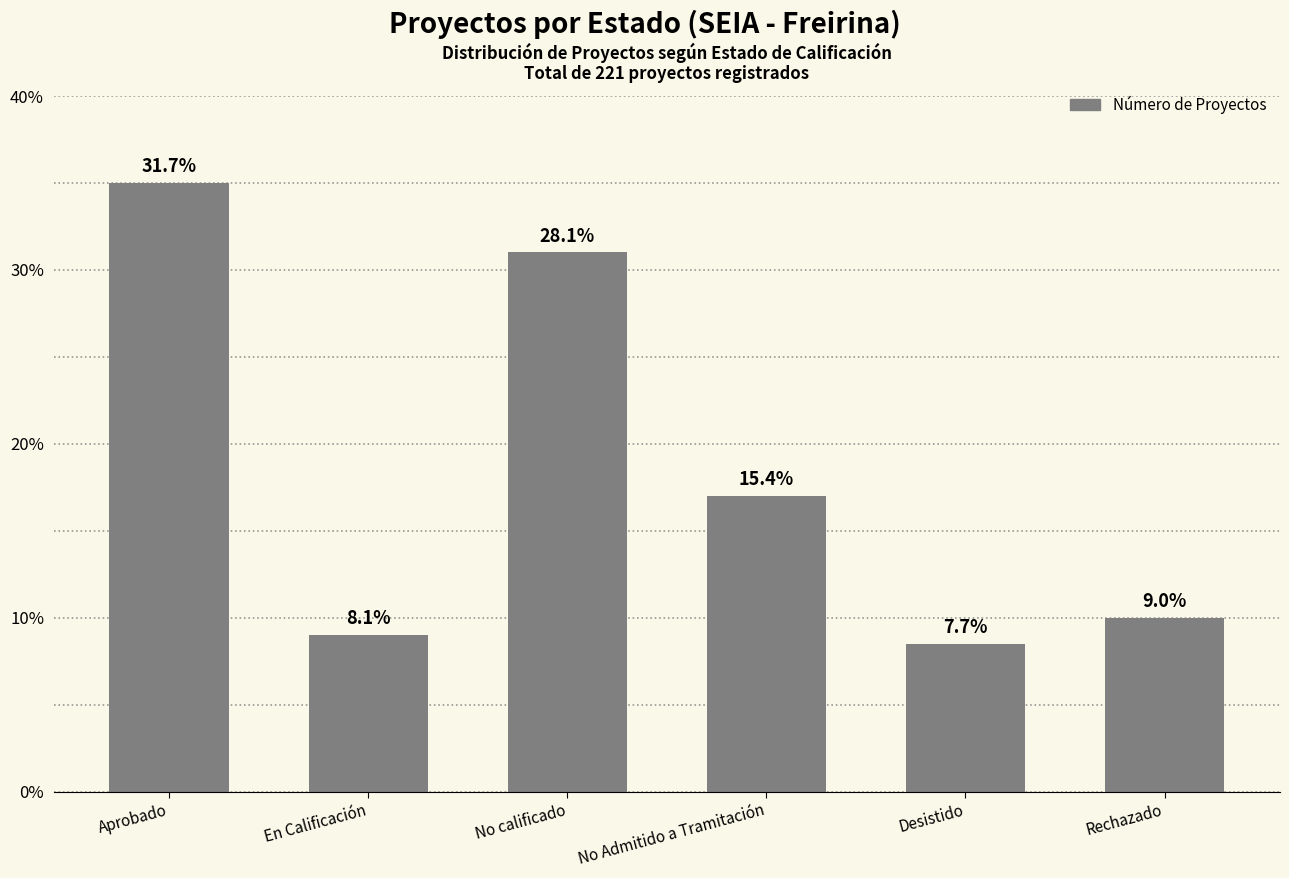

What position from the right is No Admitido a Tramitación?

3